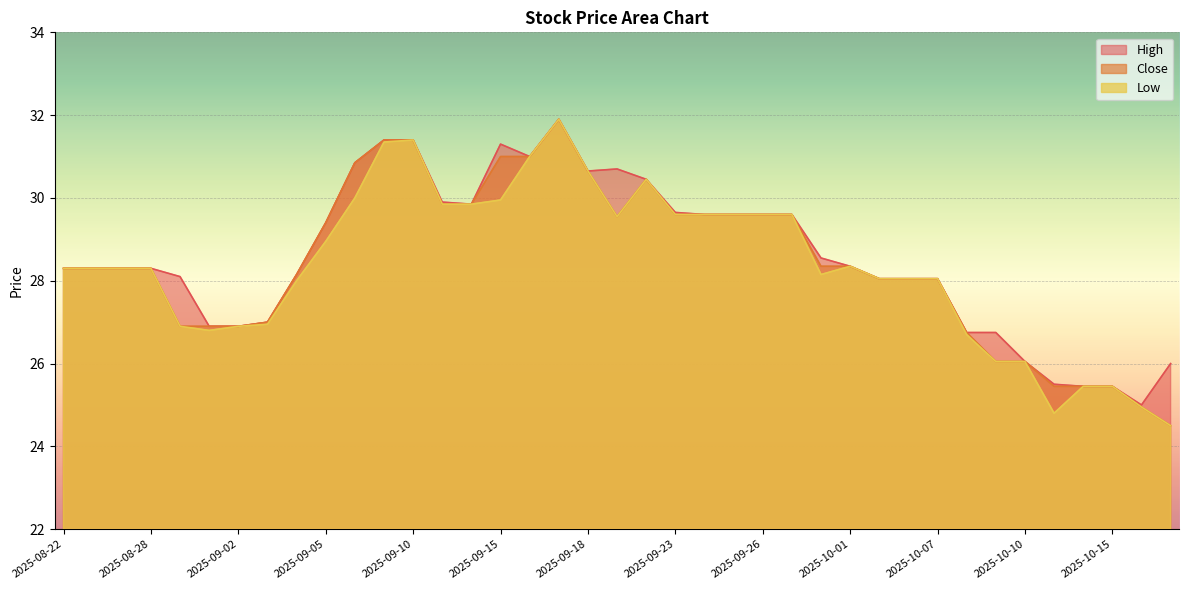

What is the label of the 23rd point from the left?

2025-09-24